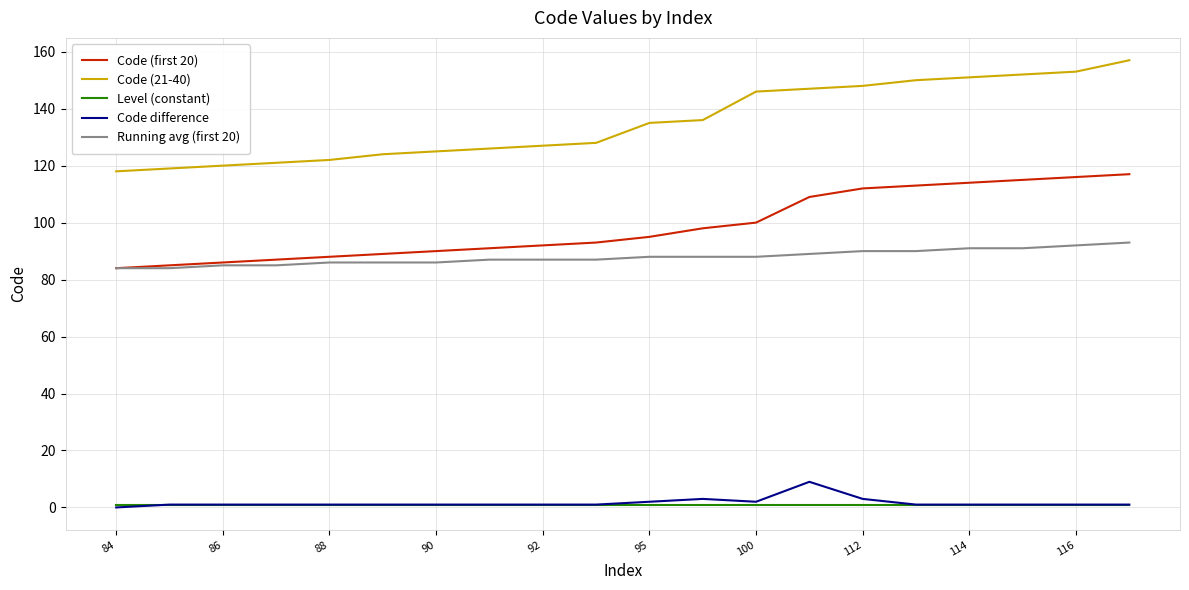

Reading right to left, list all the values displayed in this chart.

Code (first 20): 117	116	115	114	113	112	109	100	98	95	93	92	91	90	89	88	87	86	85	84
Code (21-40): 157	153	152	151	150	148	147	146	136	135	128	127	126	125	124	122	121	120	119	118
Level (constant): 1	1	1	1	1	1	1	1	1	1	1	1	1	1	1	1	1	1	1	1
Code difference: 1	1	1	1	1	3	9	2	3	2	1	1	1	1	1	1	1	1	1	0
Running avg (first 20): 93	92	91	91	90	90	89	88	88	88	87	87	87	86	86	86	85	85	84	84